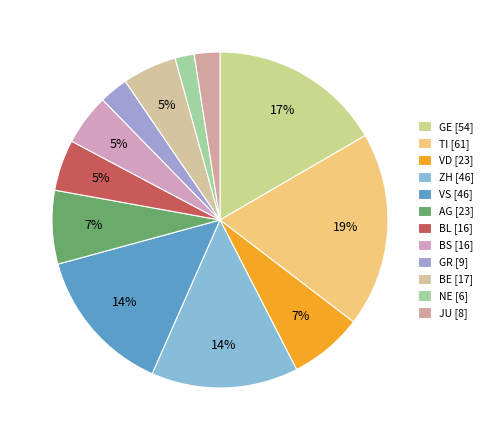

Does any single category account for the majority?

No